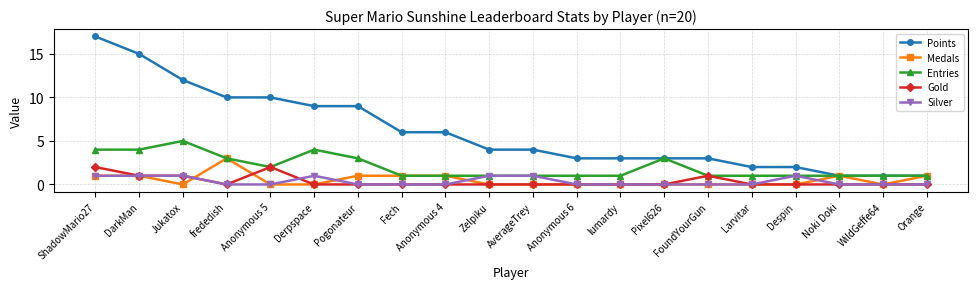

Rank the series by their maximum value, from lowest to highest.

Silver, Gold, Medals, Entries, Points